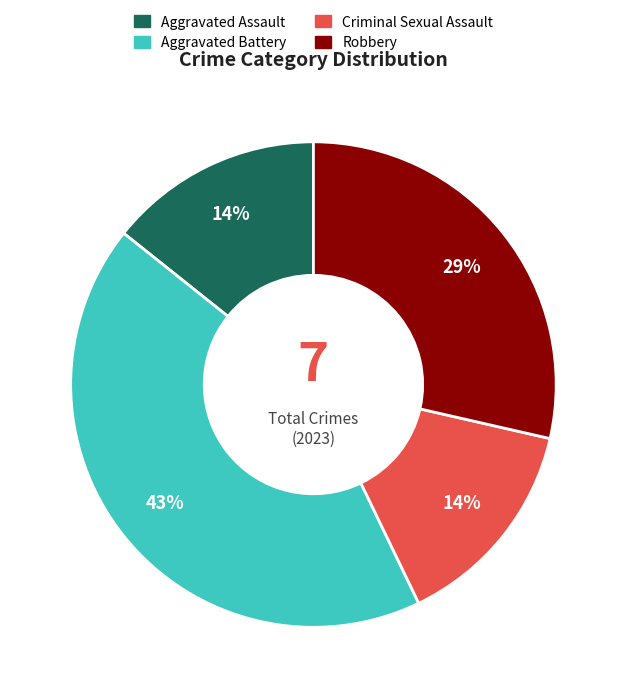

The Aggravated Battery slice represents 55% of the pie. True or false?

False